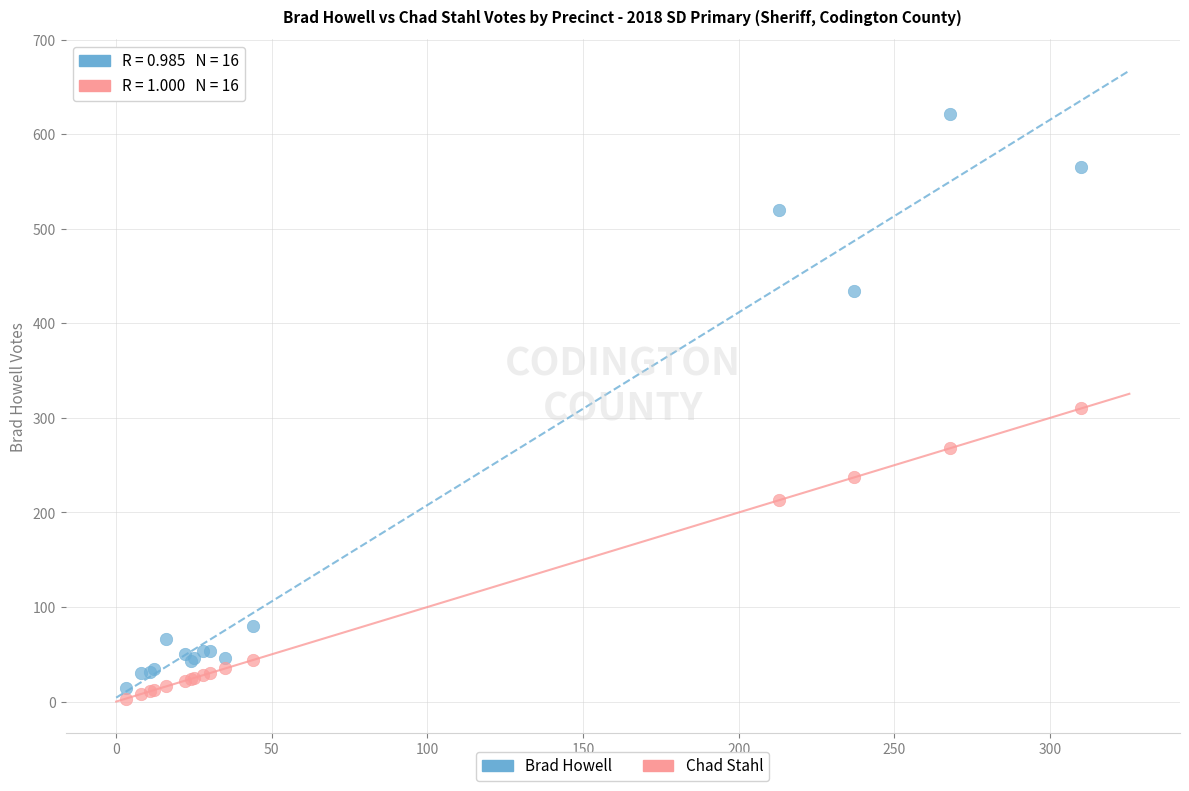

Which series has the widest spread of Y values?

Brad Howell